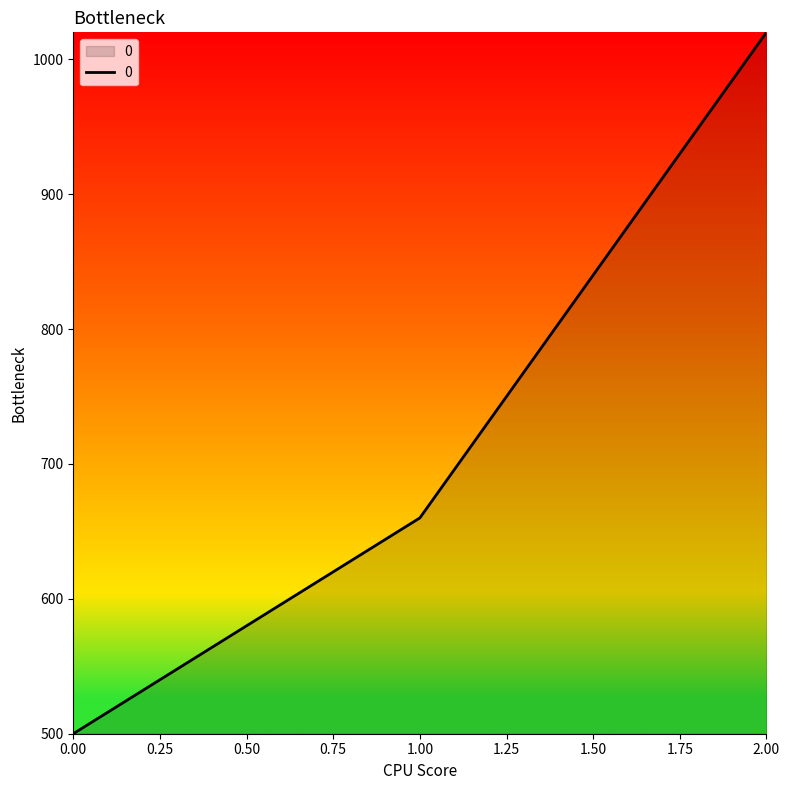

What is the maximum value shown in the chart?

1020